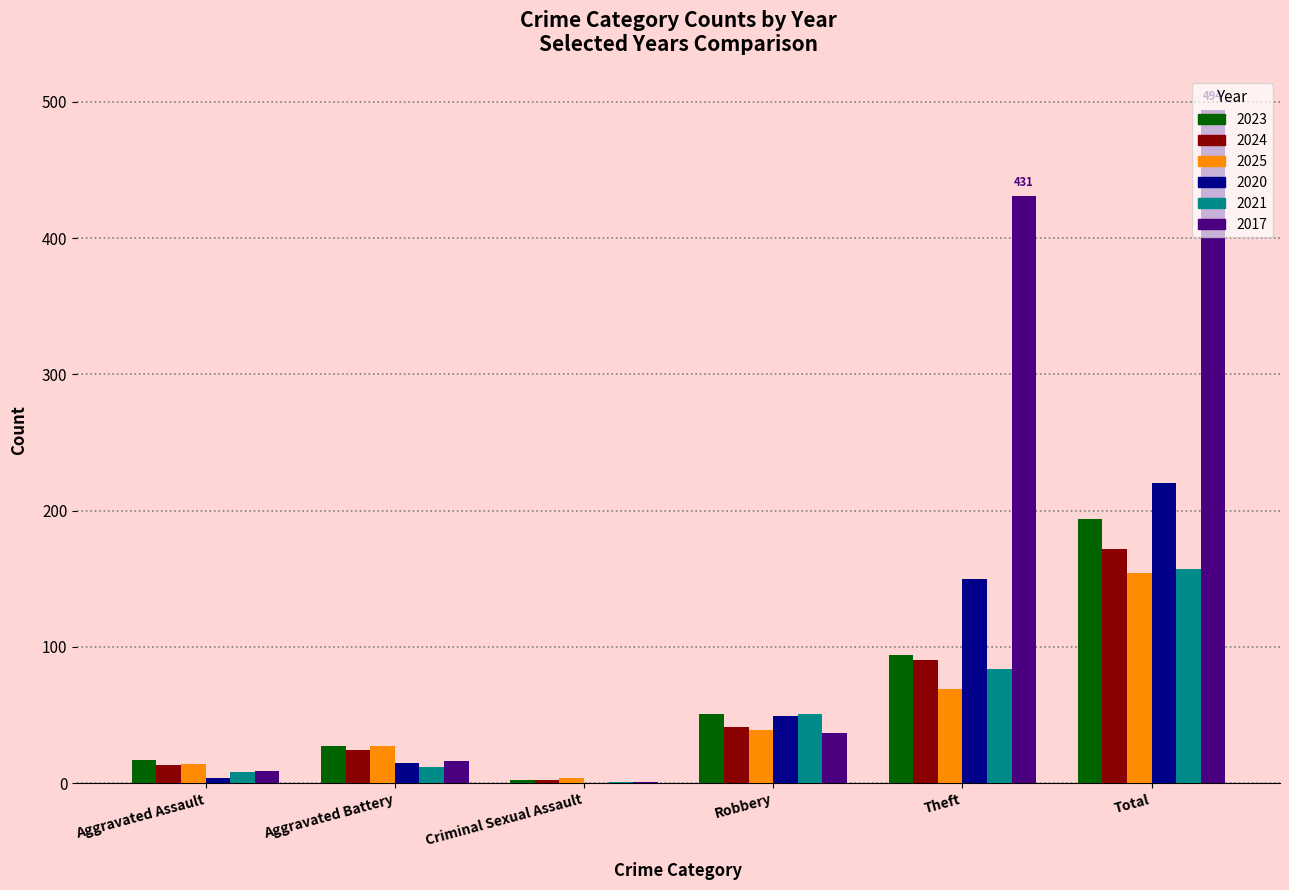

Reading left to right, list all the values displayed in this chart.

2023: 17	27	2	51	94	194
2024: 13	24	2	41	90	172
2025: 14	27	4	39	69	154
2020: 4	15	0	49	150	220
2021: 8	12	1	51	84	157
2017: 9	16	1	37	431	494